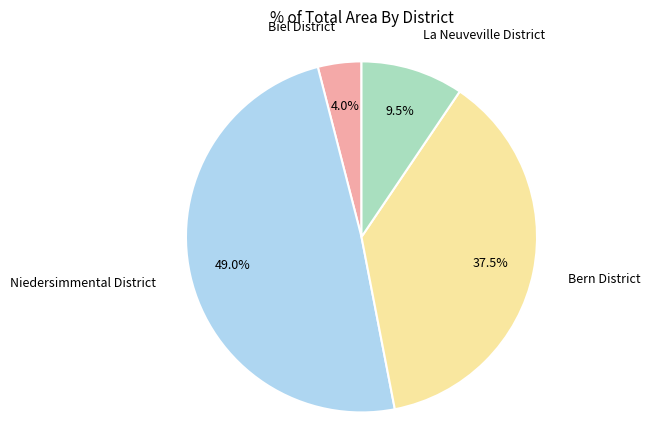

Which category has the smallest portion of the pie?

Biel District